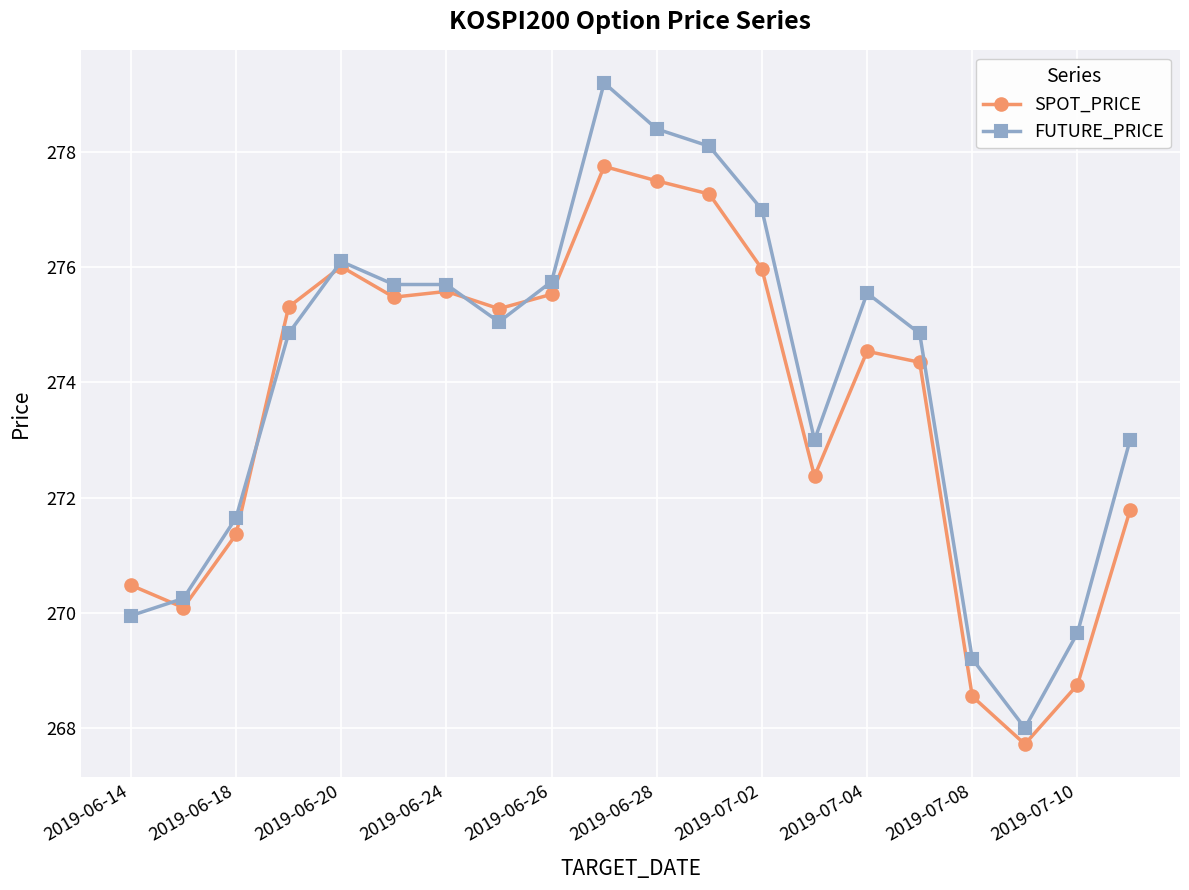

What are all the series names shown in the legend?

SPOT_PRICE, FUTURE_PRICE